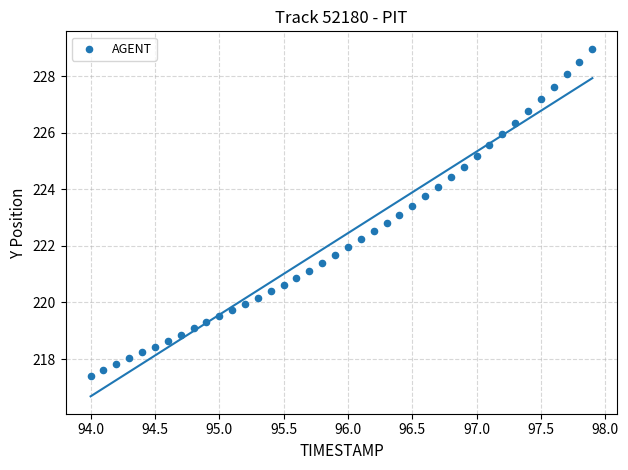

What is the range of X values (max minus min)?

3.9